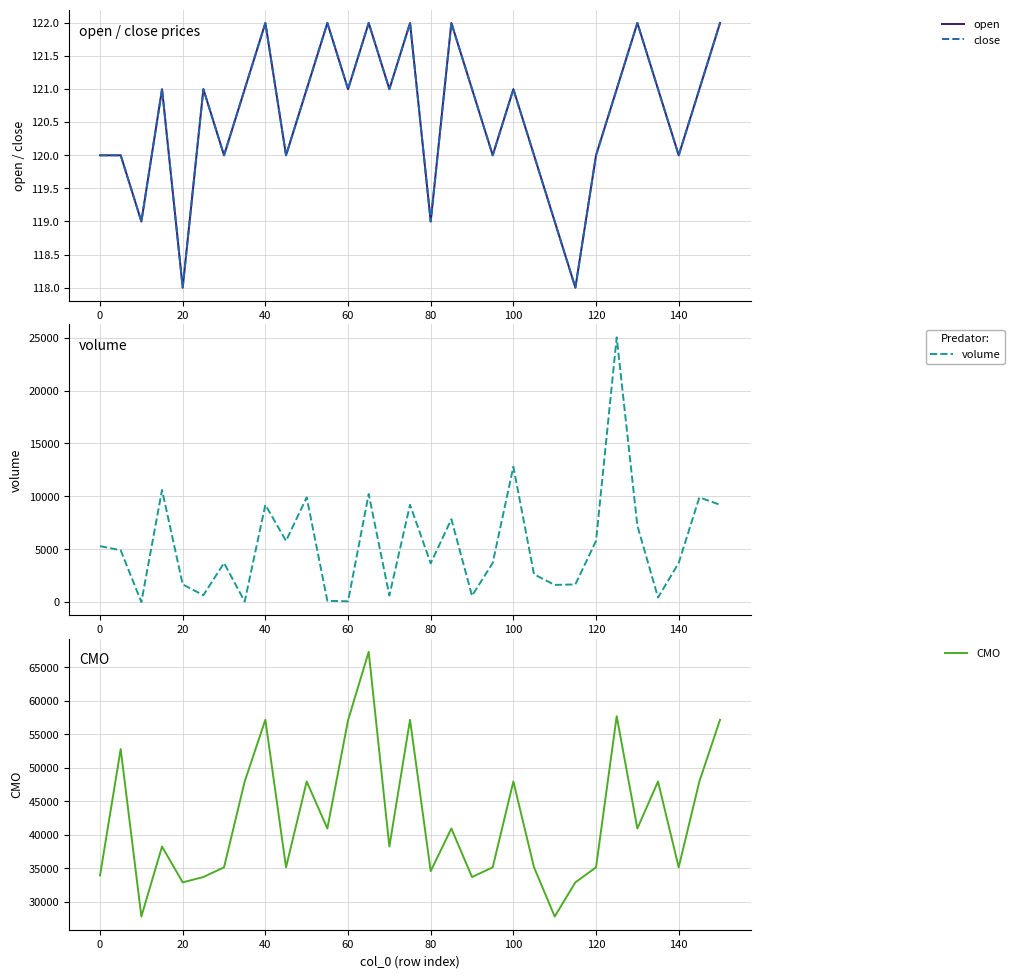

What is the lowest value of the CMO series?

27835